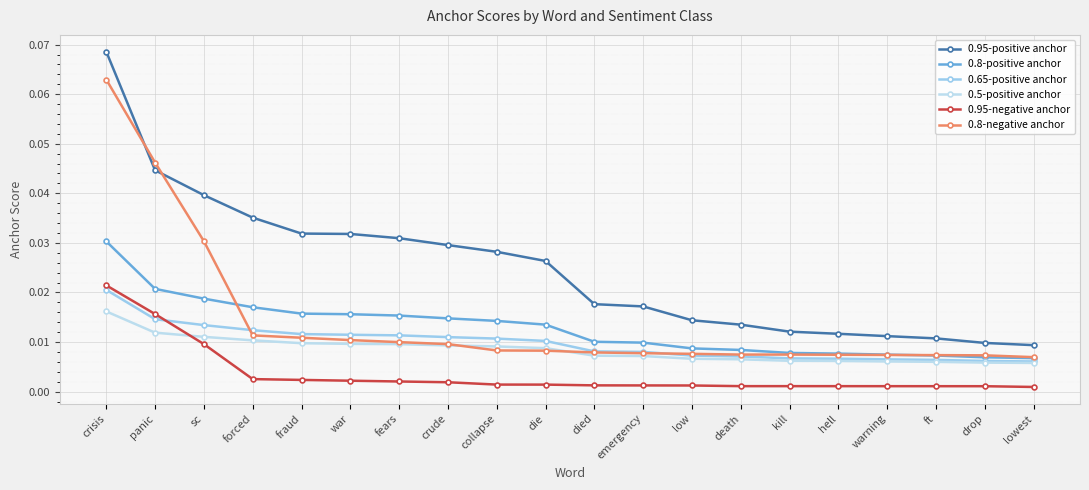

How many lines are shown in the chart?

6